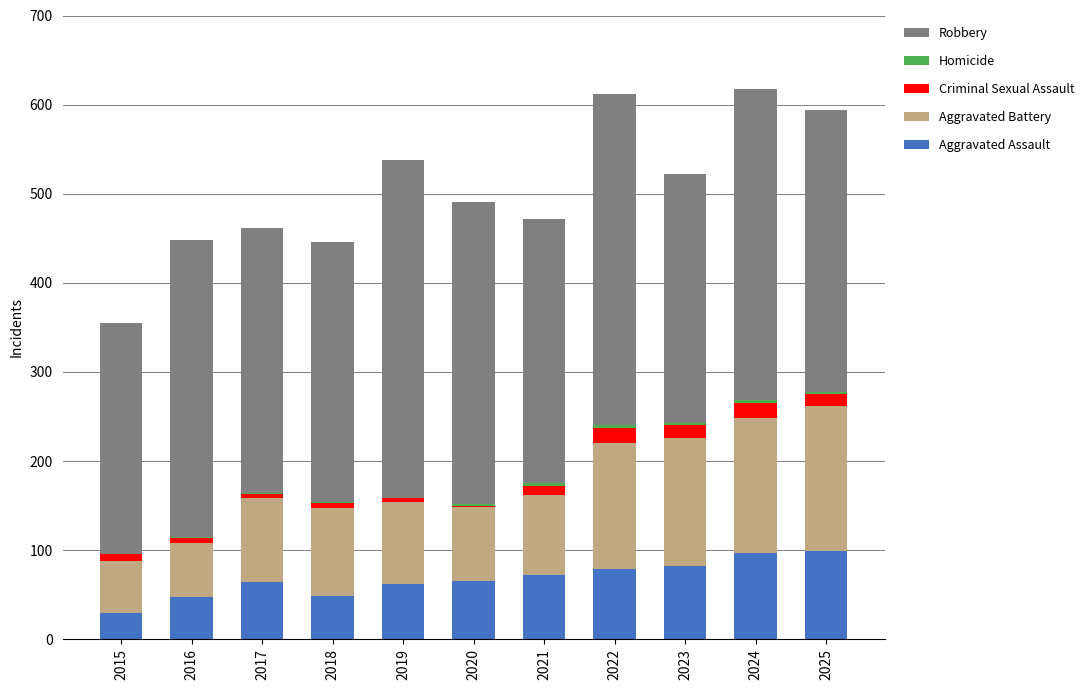

Does the chart contain stacked bars?

Yes